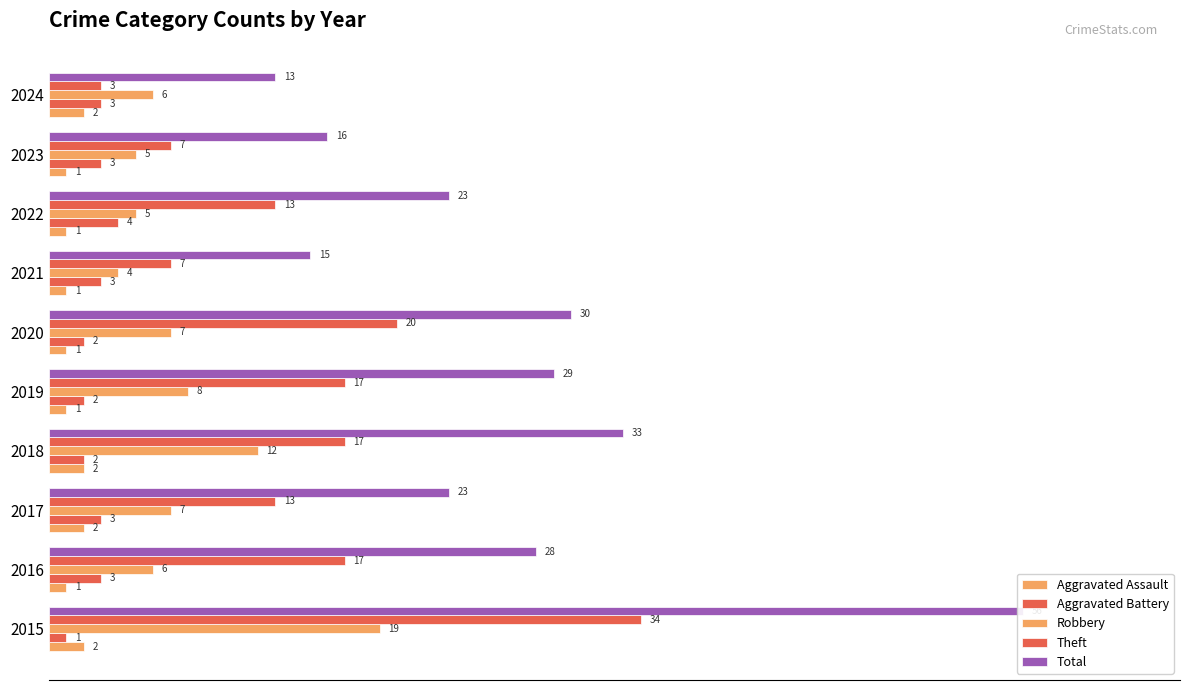

What is the difference between the maximum and minimum values in the Aggravated Battery series?

3